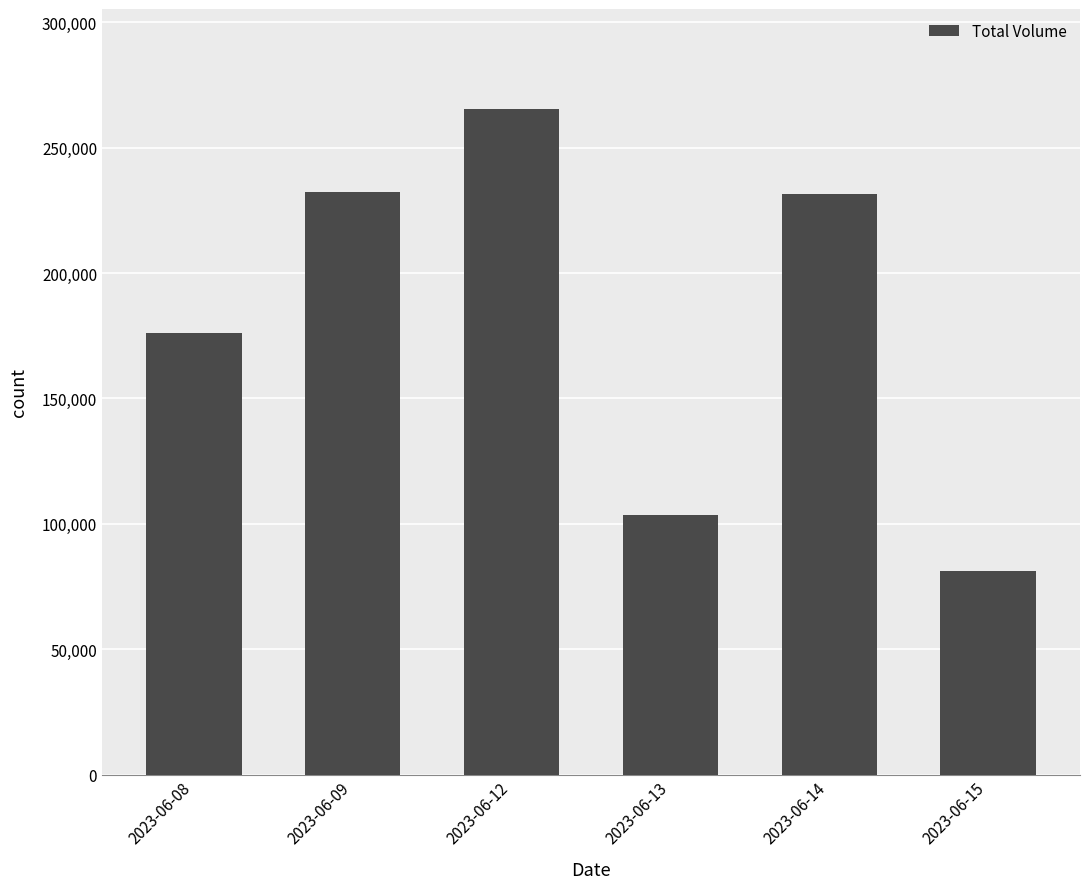

How many values are below 231666?

3